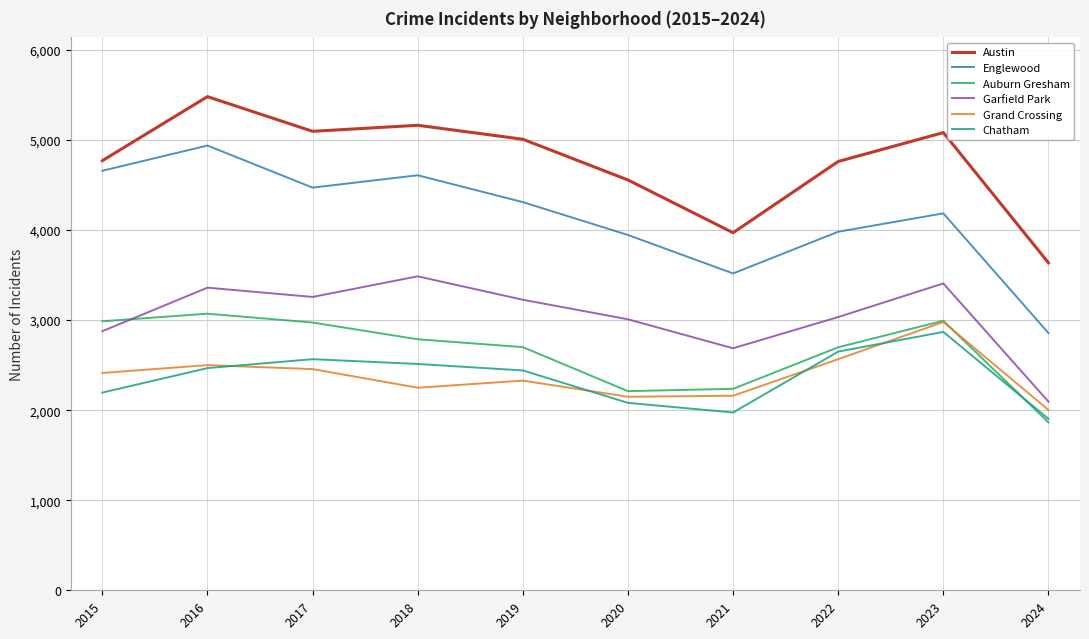

List the series in order of their peak value, lowest first.

Chatham, Grand Crossing, Auburn Gresham, Garfield Park, Englewood, Austin